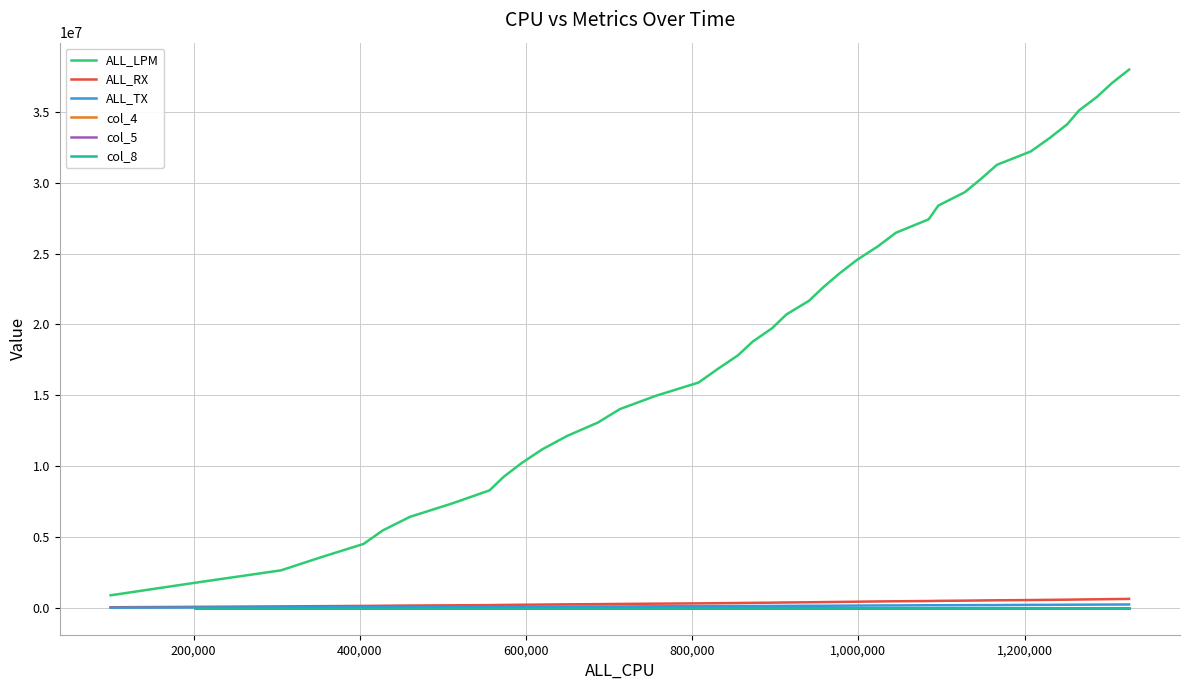

True or false: ALL_TX and ALL_LPM cross at least once.

False